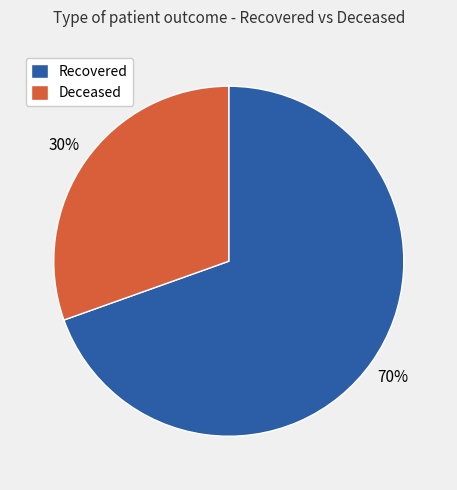

The Recovered slice represents 58% of the pie. True or false?

False